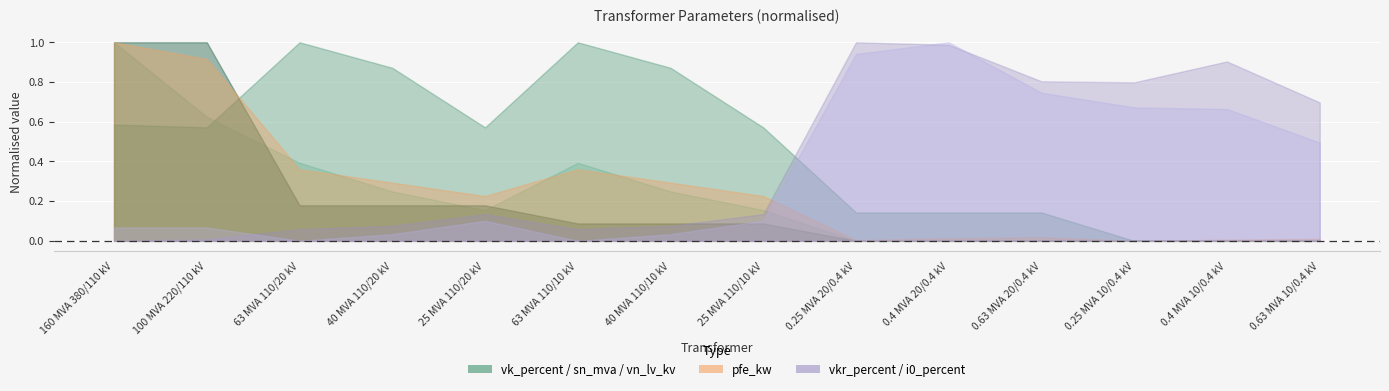

What is the difference between the i0_percent values at 0.63 MVA 10/0.4 kV and 25 MVA 110/20 kV?

0.1